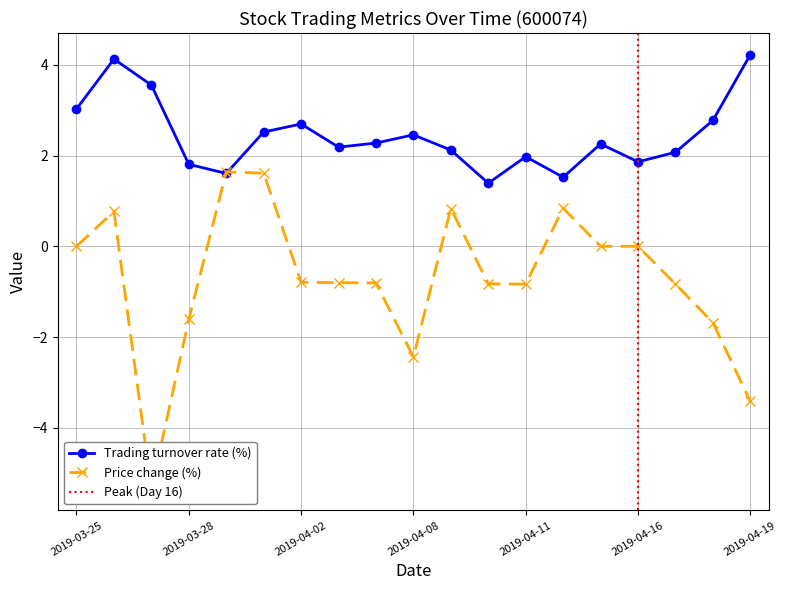

What is the greatest value displayed?

4.2